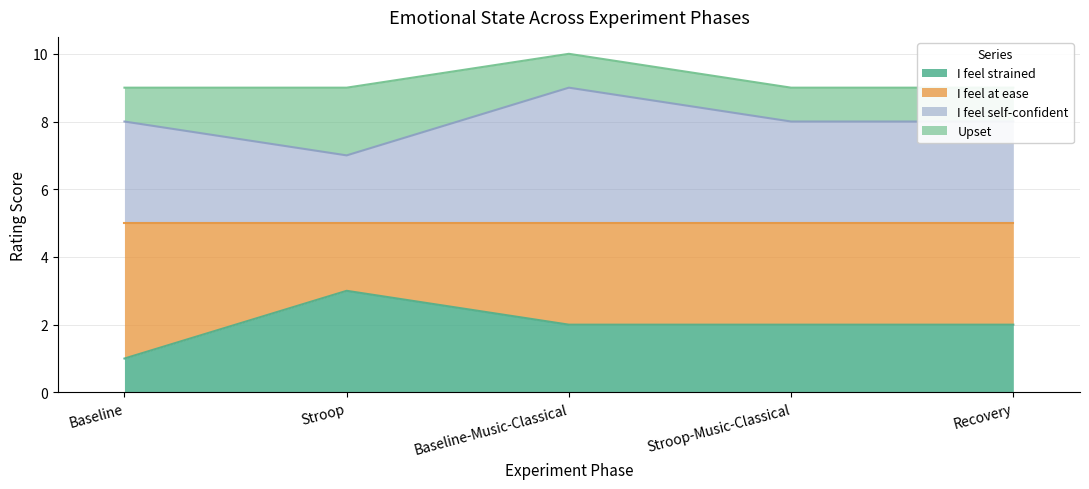

What is the value of the I feel strained point at the 4th from the left?

2